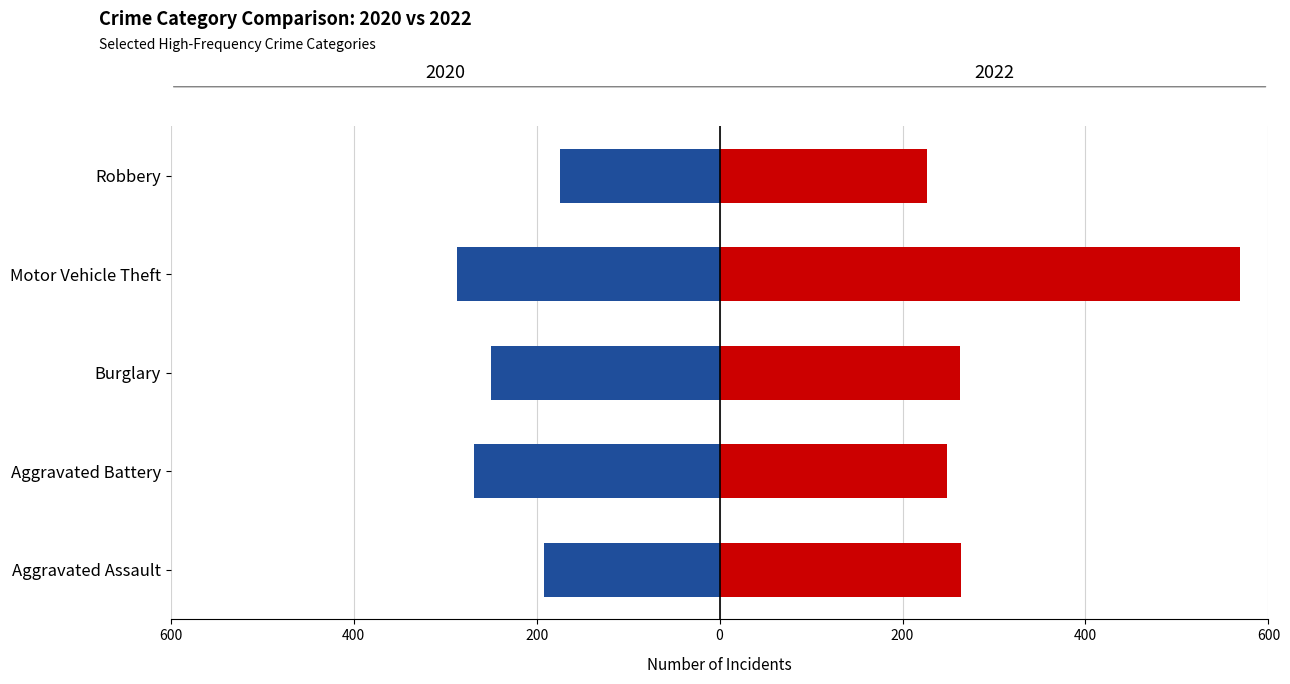

Reading right to left, extract all data points from this chart.

2020: Robbery=-174	Motor Vehicle Theft=-287	Burglary=-250	Aggravated Battery=-268	Aggravated Assault=-192
2022: Robbery=227	Motor Vehicle Theft=569	Burglary=263	Aggravated Battery=249	Aggravated Assault=264